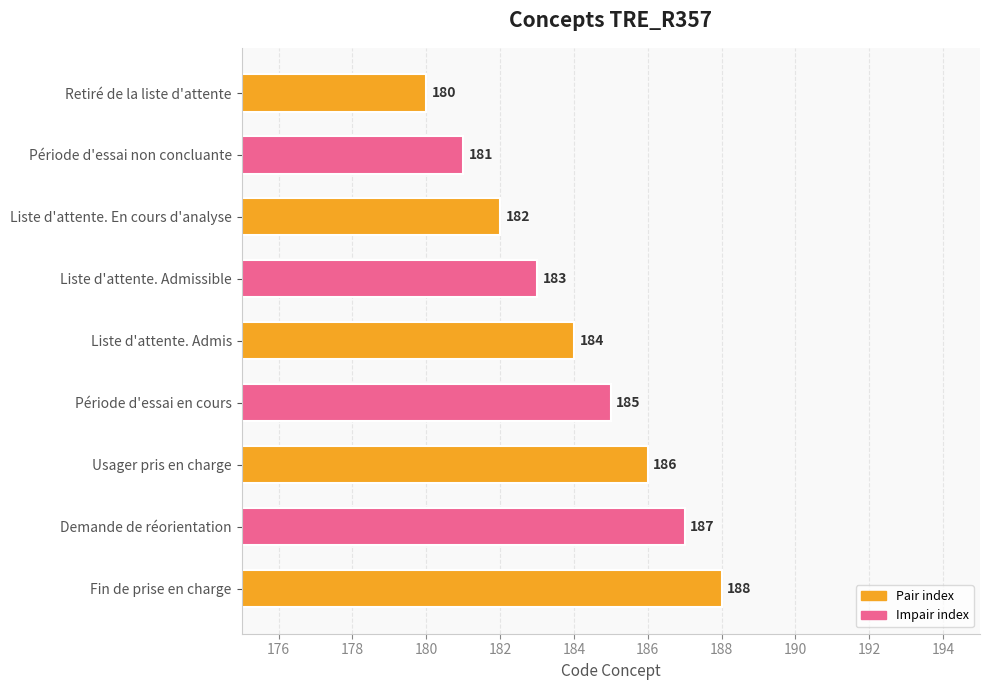

Are the bars horizontal?

Yes